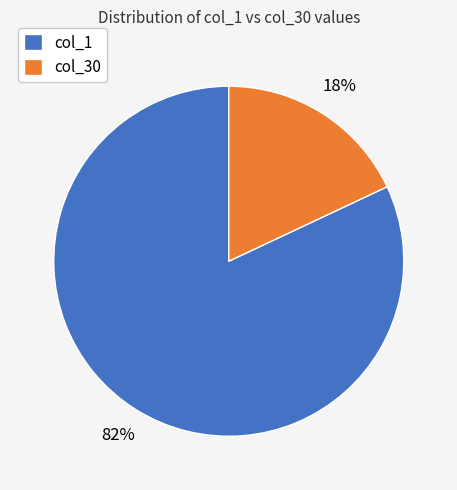

Is there any slice that represents more than half of the pie?

Yes